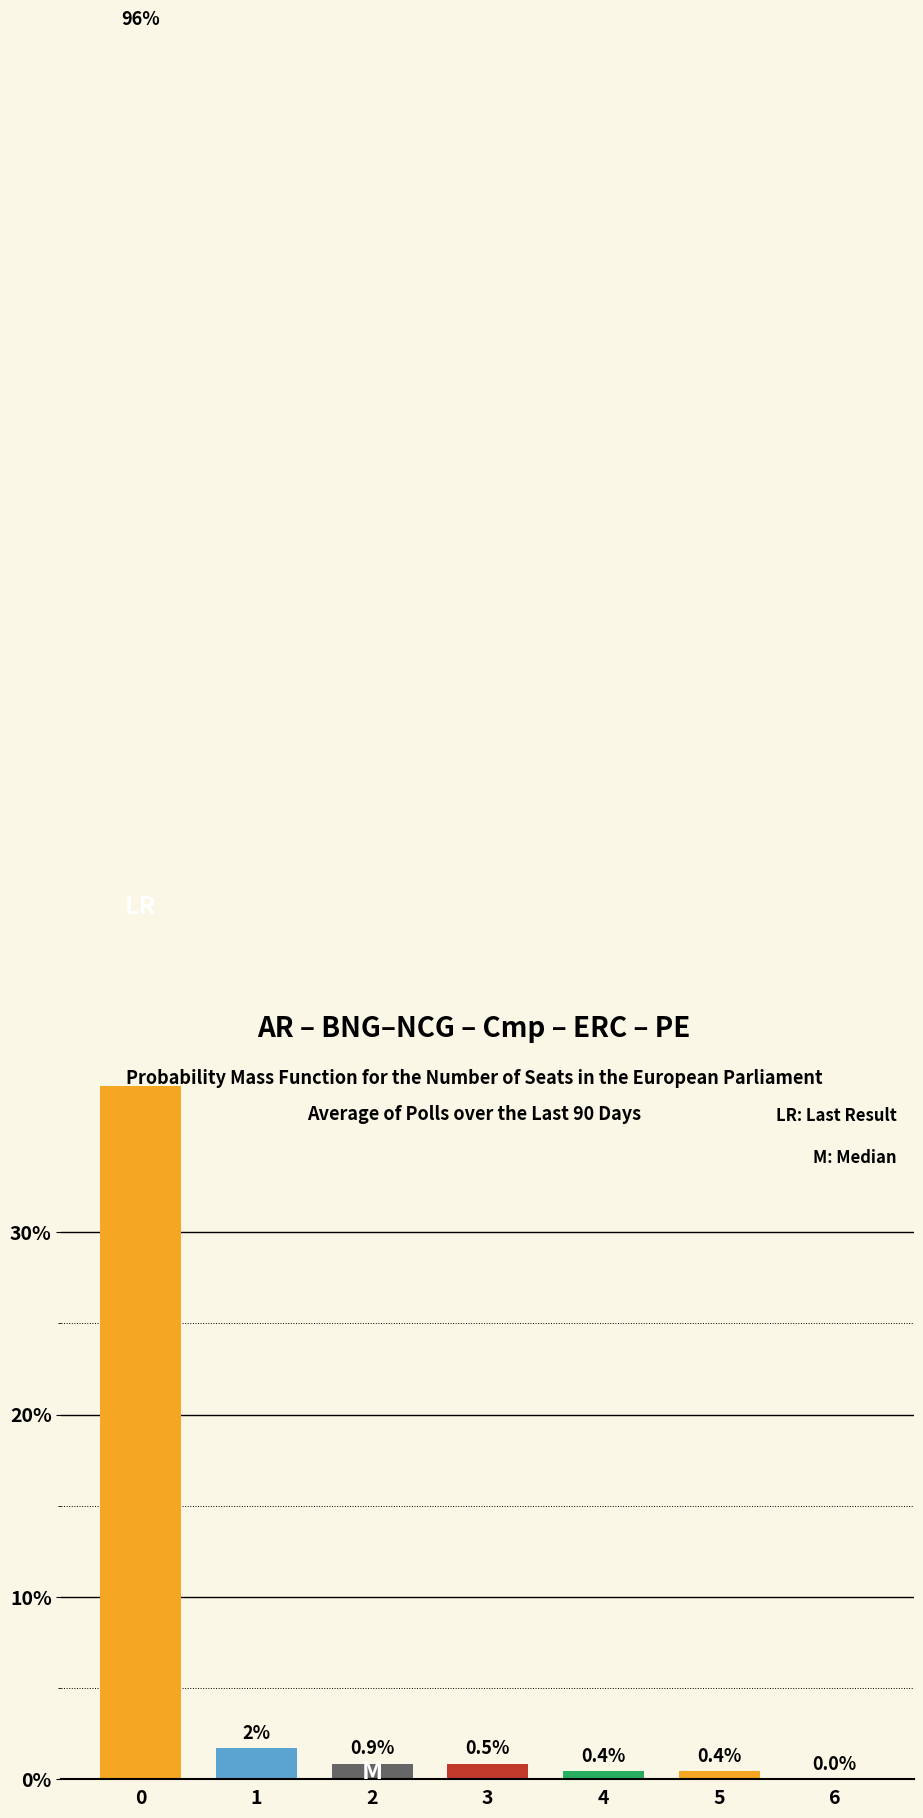

Is it true that the value at 2 is 1.4?

False